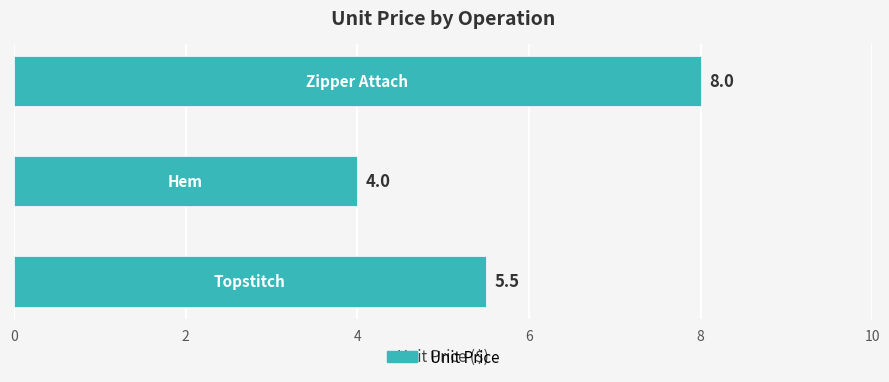

What is the smallest value displayed?

4.0